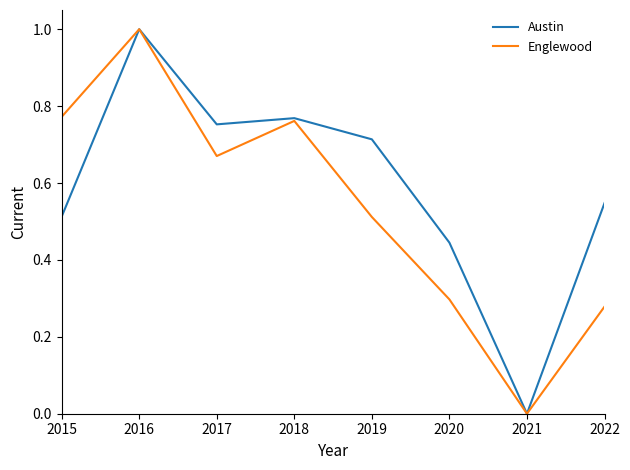

Which category has the highest value in the Austin series?

2016